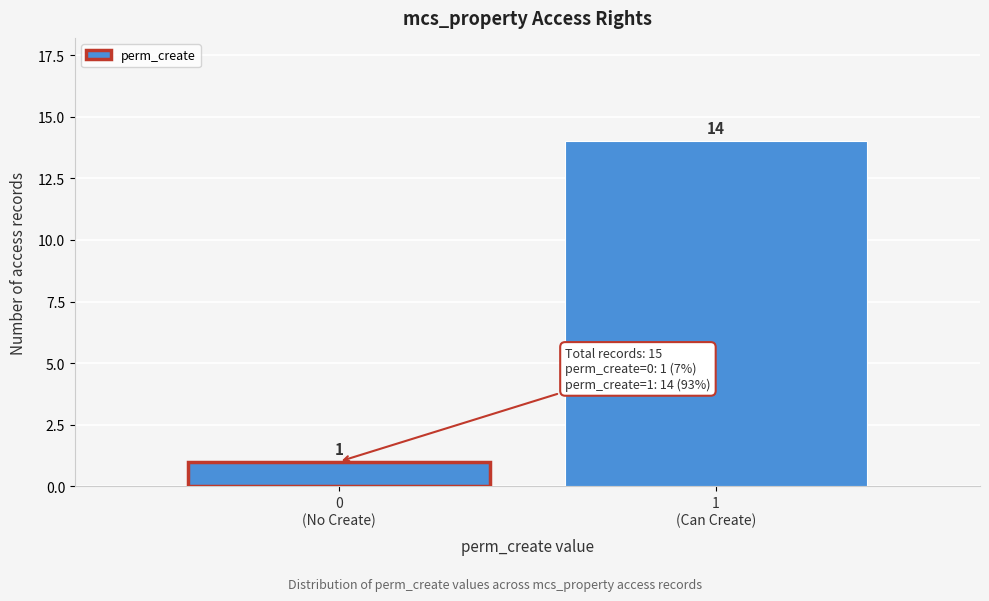

Reading right to left, extract all data points from this chart.

14	1